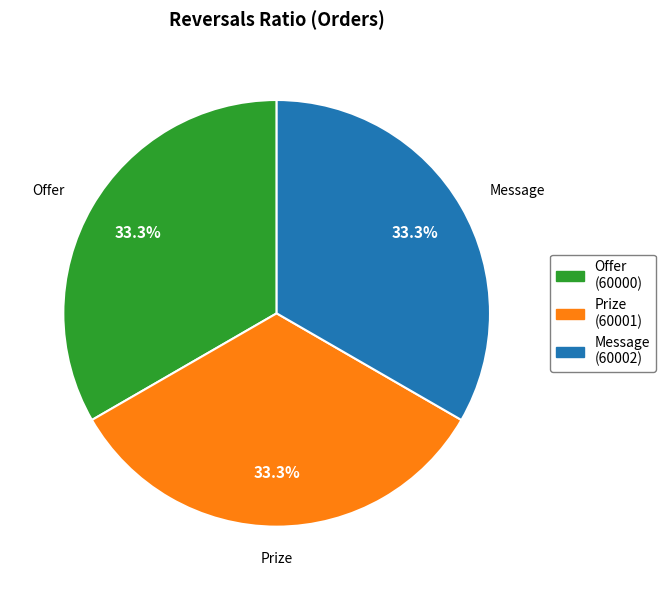

What percentage is the Prize slice, to the nearest percent?

33%